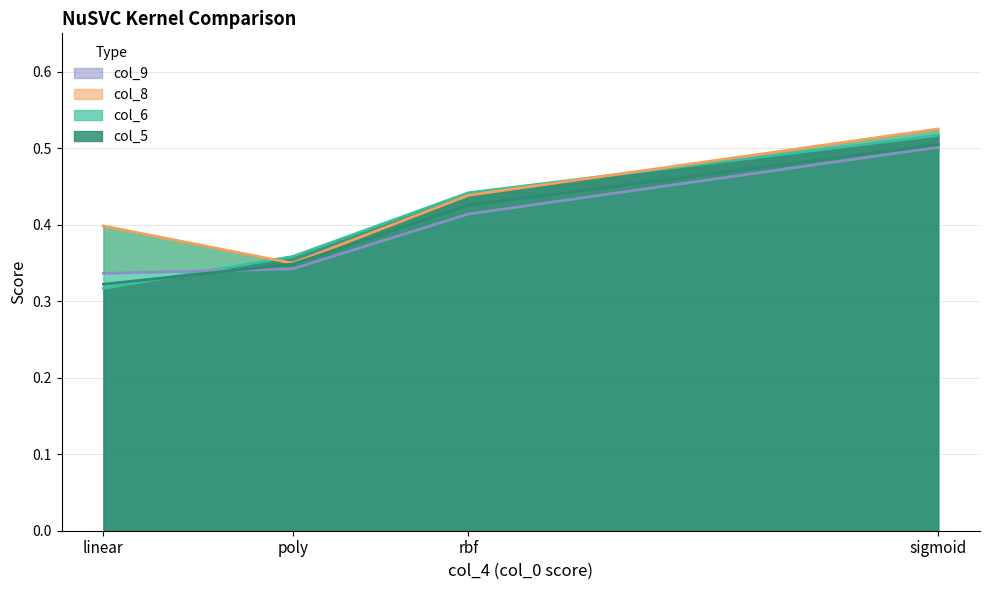

Is it true that col_8 equals 0.5 at sigmoid?

True